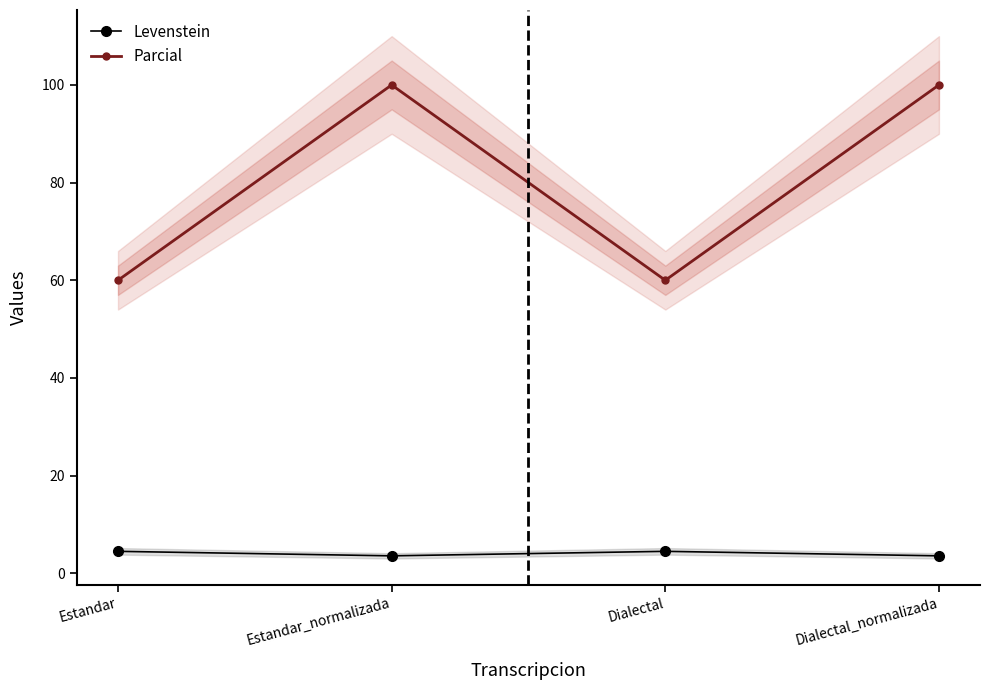

True or false: Parcial has a value of 94.3 at Estandar.

False